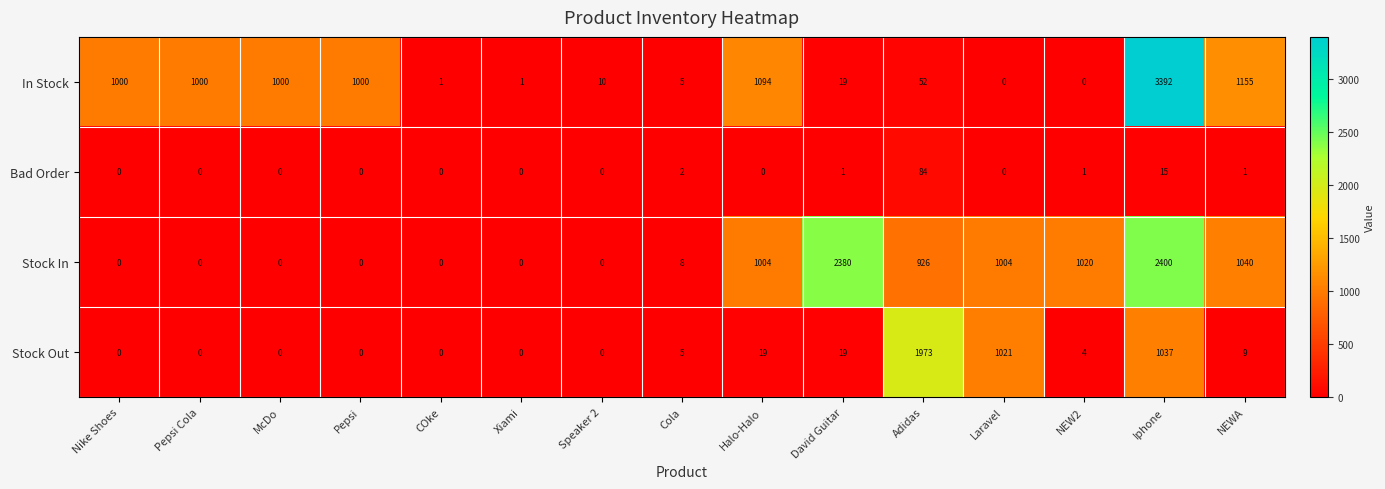

What is the highest value of the Stock In series?

2400